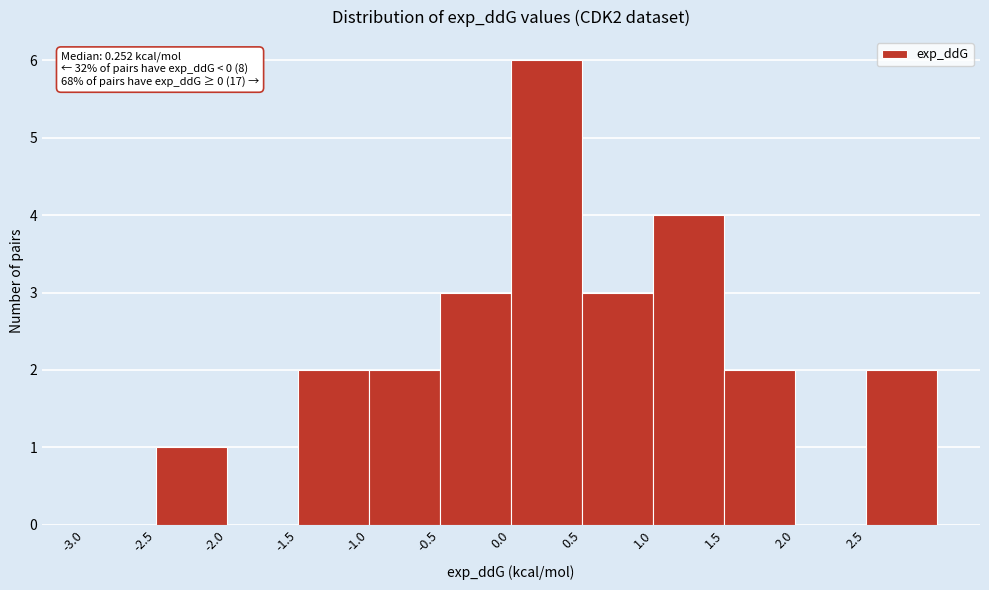

Which range on the x-axis has the tallest bar?

0.0 to 0.5